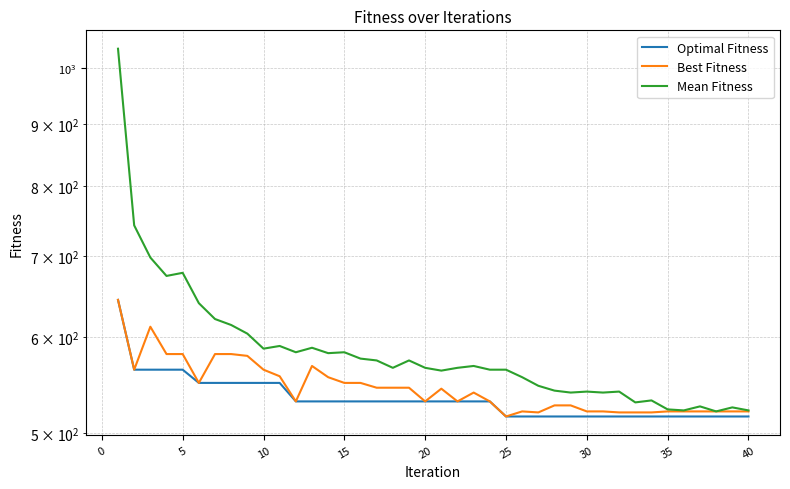

True or false: Mean Fitness and Best Fitness intersect in this chart.

False